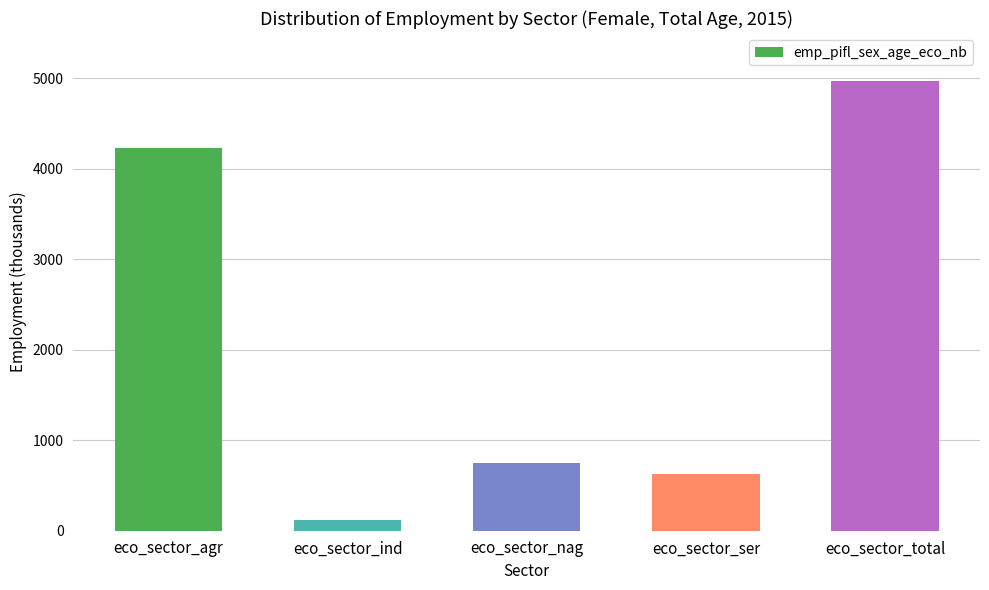

True or false: the data shows 1922.2 at eco_sector_total.

False